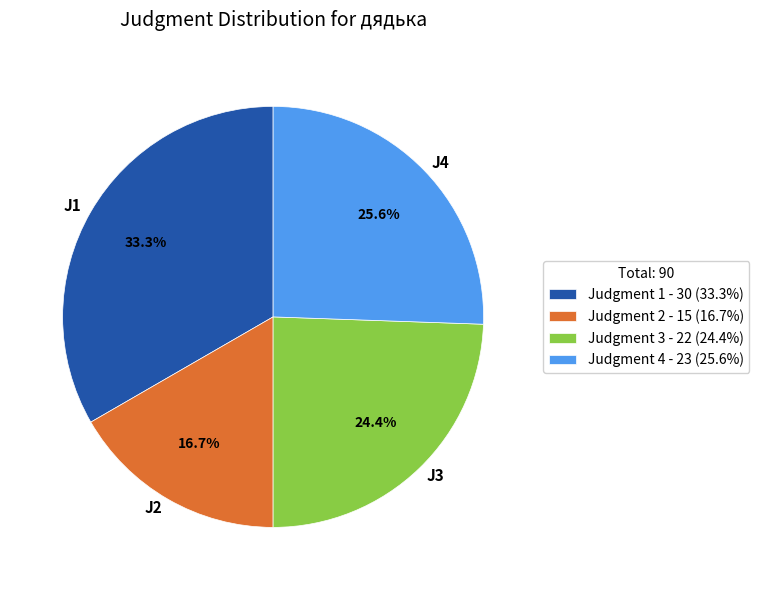

Which has a higher value, J1 or J2?

J1